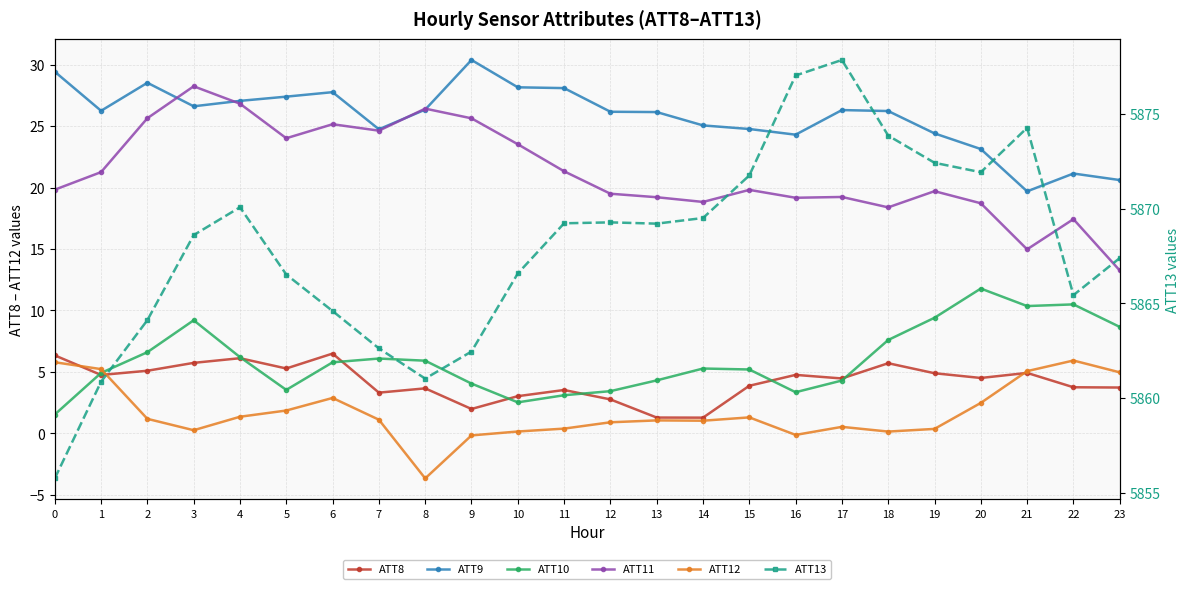

What is the highest value of the ATT11 series?

28.2